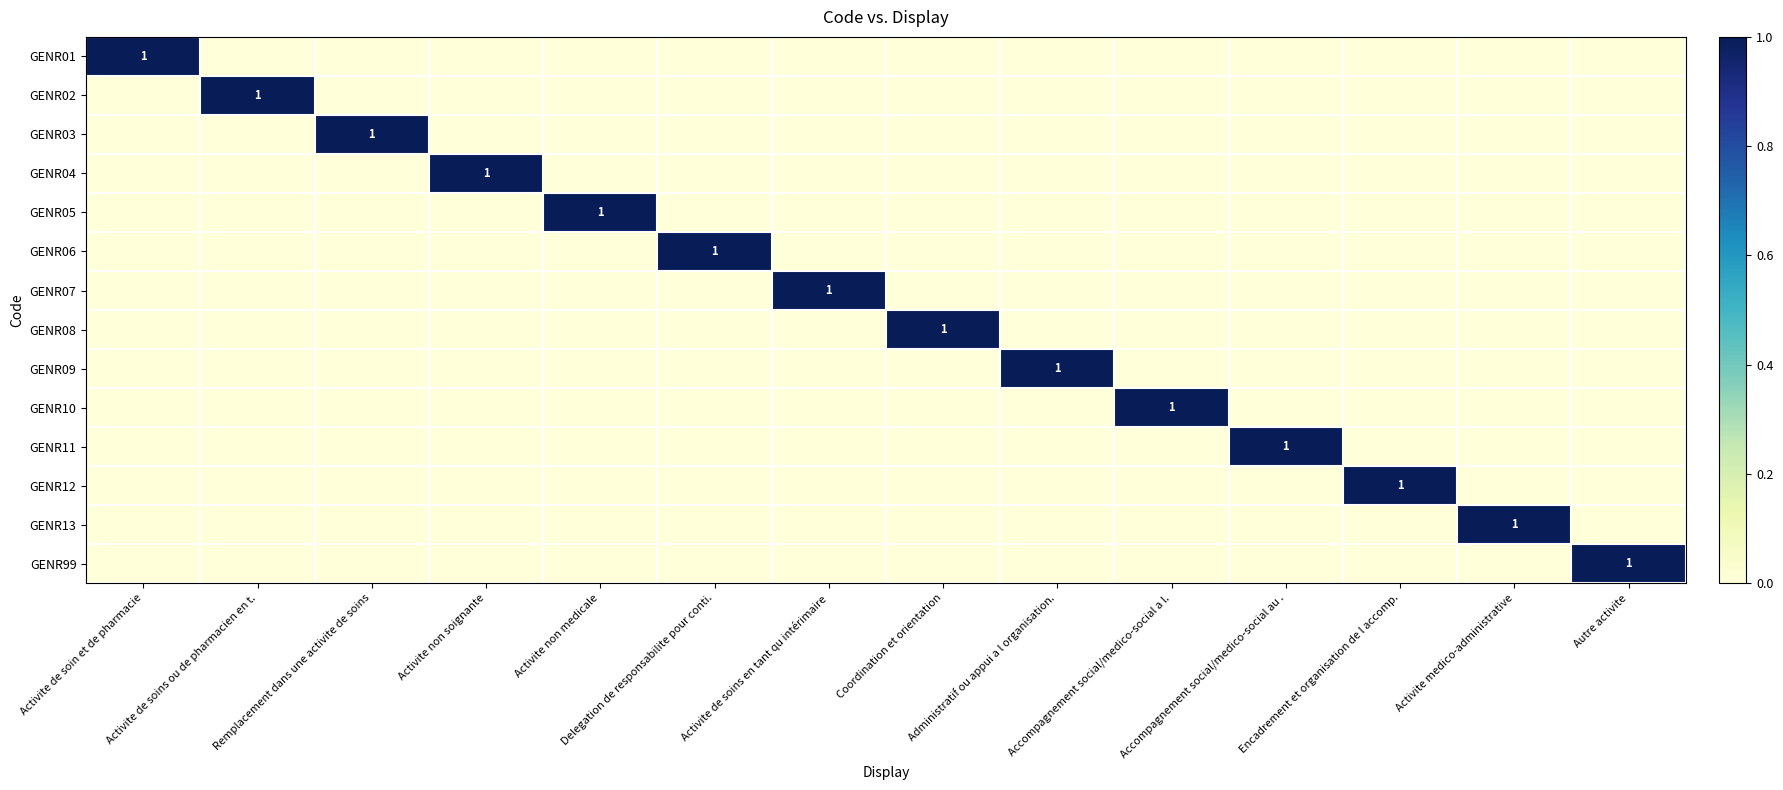

What is the sum of all GENR07 values?

1